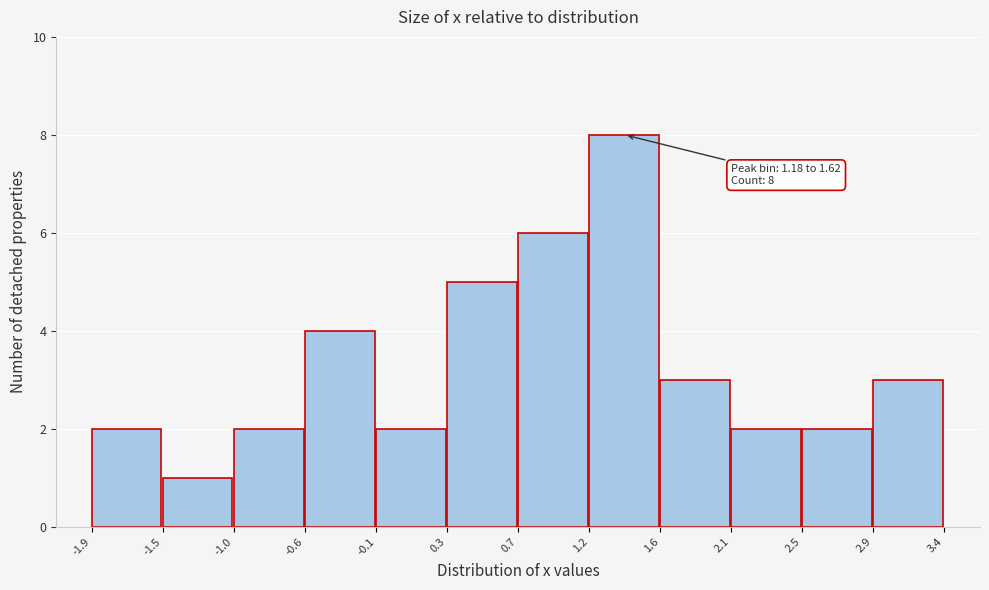

Over which range of the x-axis is the bar tallest?

1.2 to 1.6